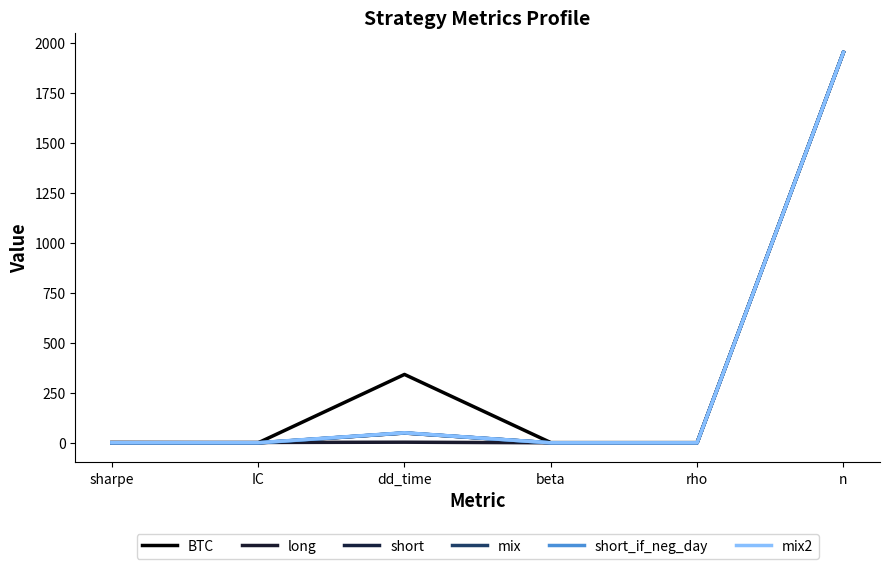

What is the spread (max minus min) of values at IC?

2.6